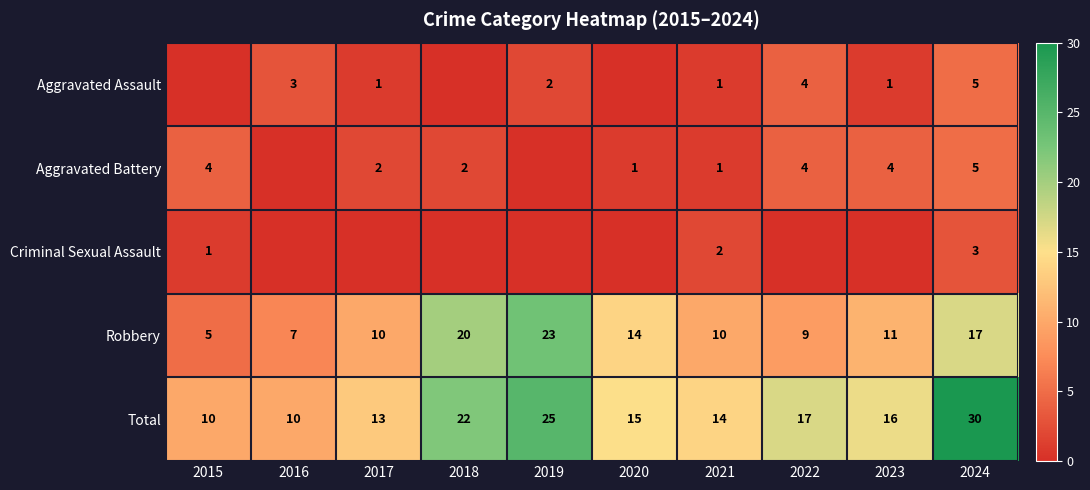

The value of Aggravated Battery at 2015 is 1. True or false?

False